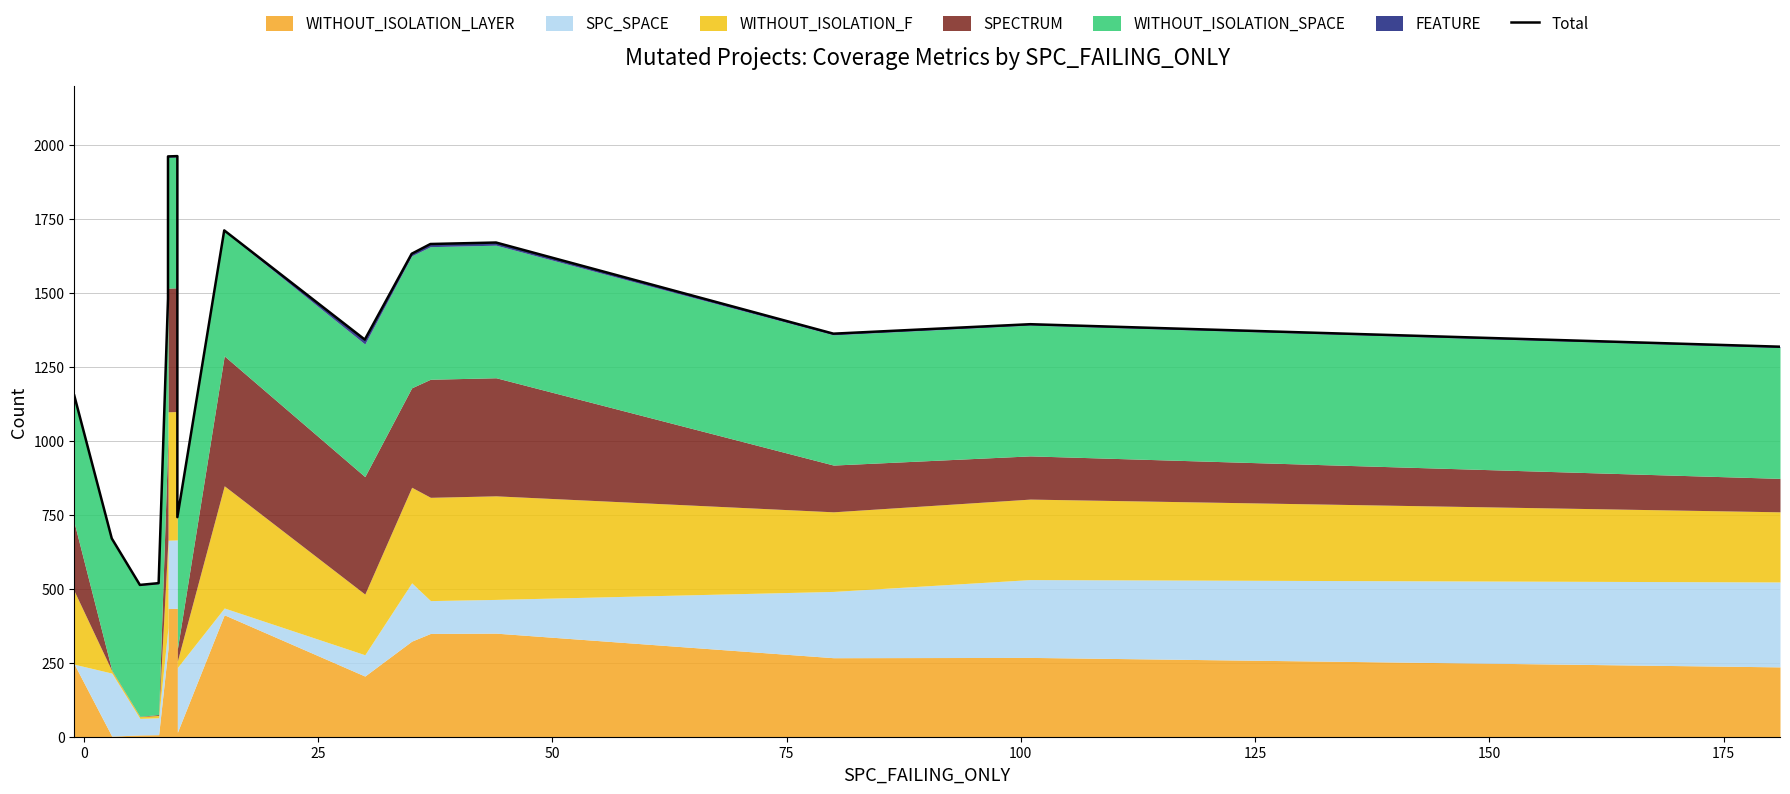

How many interior local peaks (higher than both neighbors) does the data have?

4